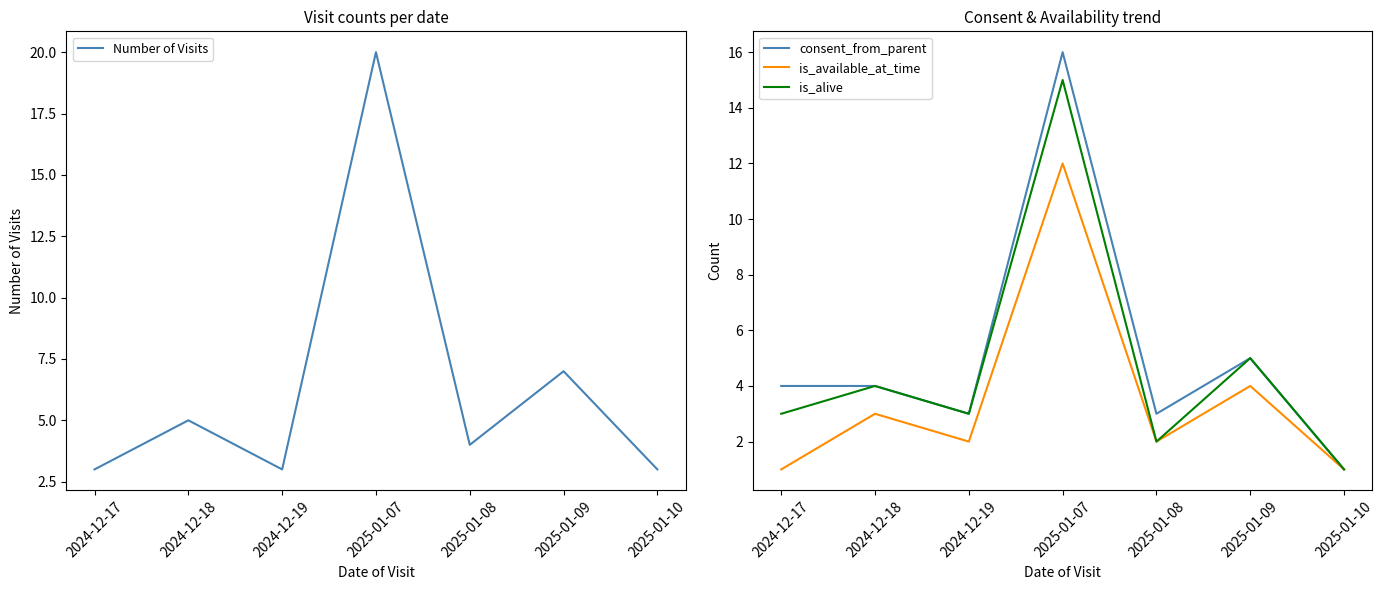

What is the sum of all is_available_at_time values?

25